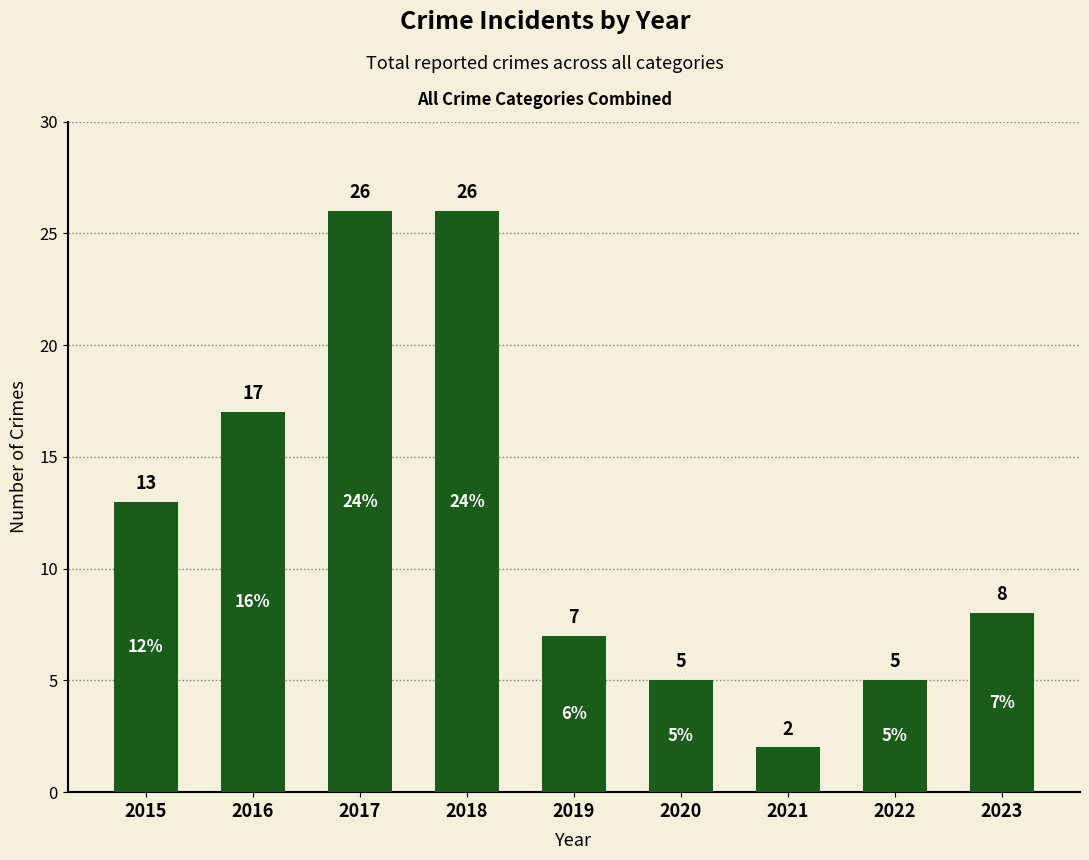

Is it true that the value at 2016 is 8?

False